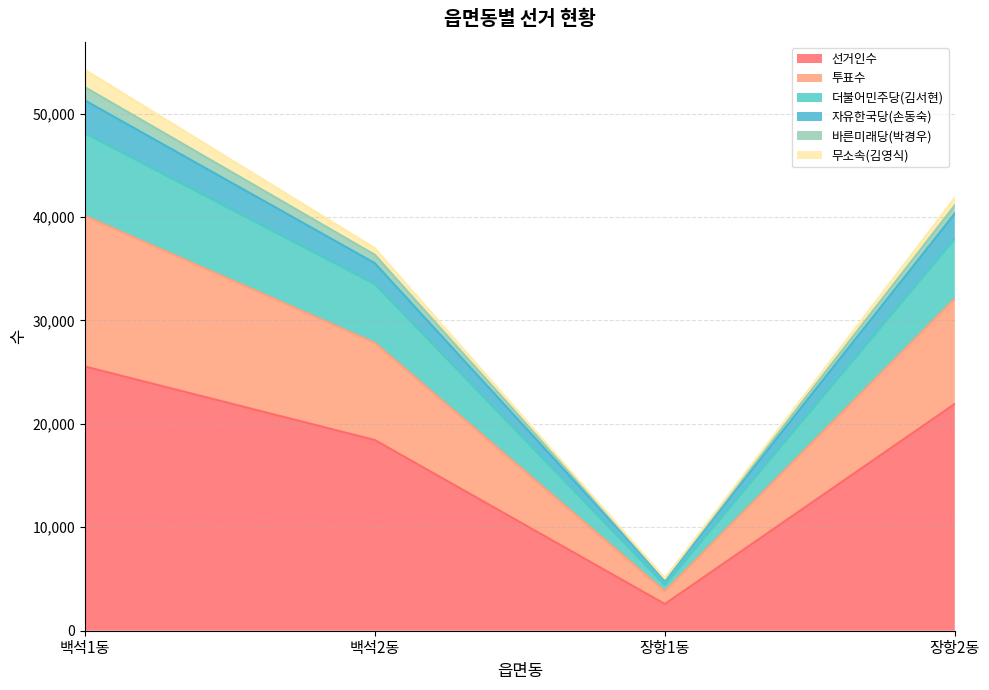

What position from the right is 장항2동?

1